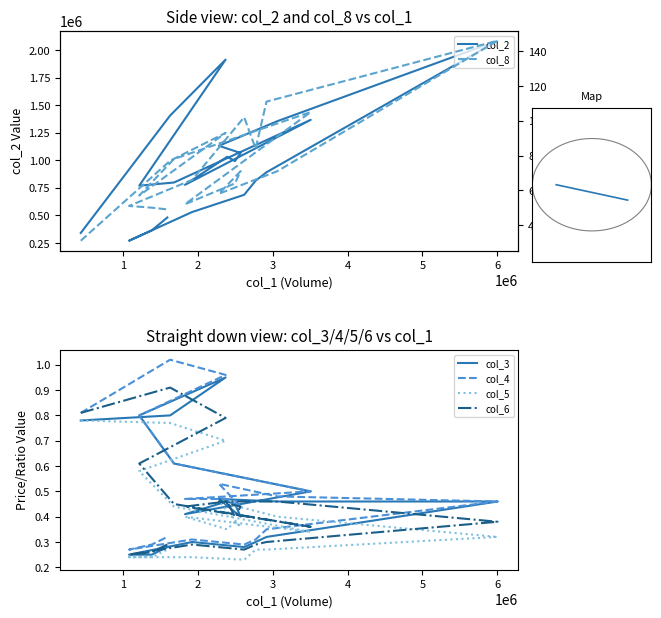

Between 6 and 7, which series saw the biggest shift?

col_2